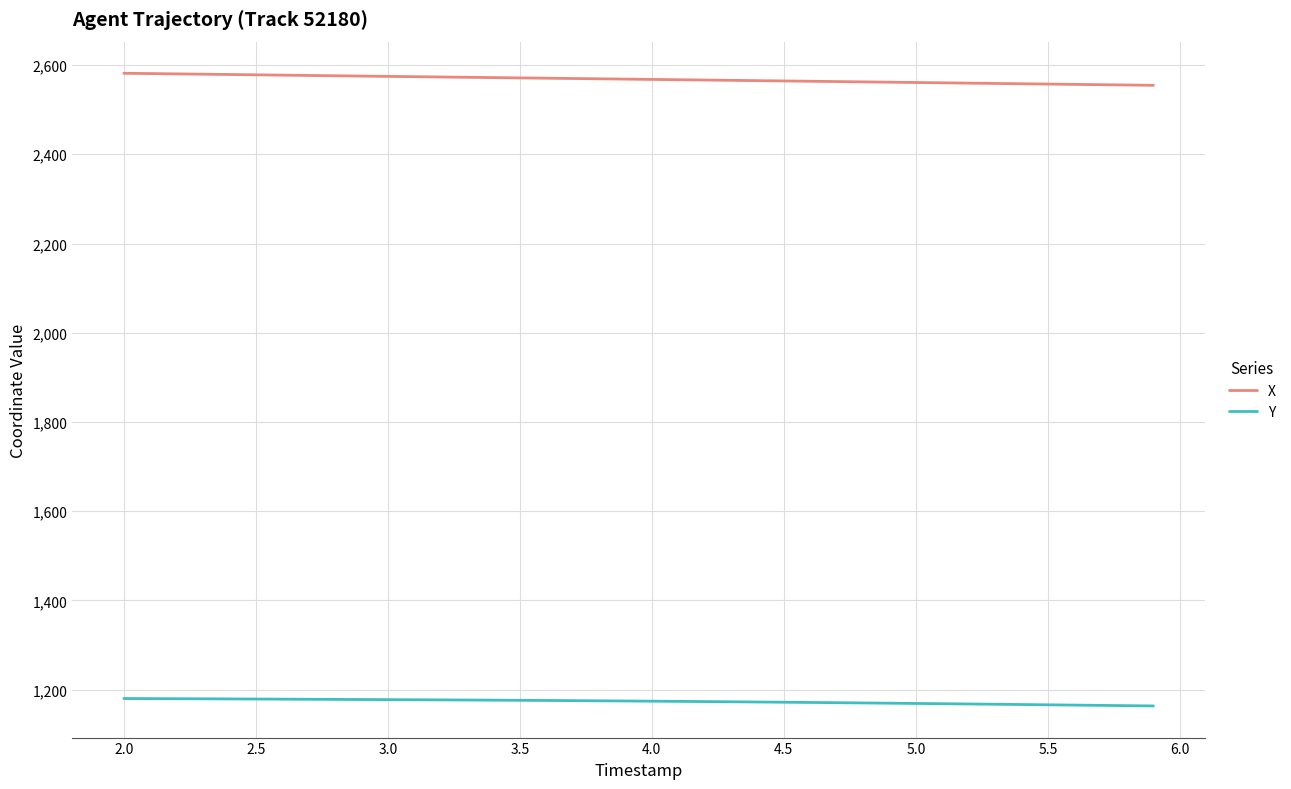

Rank the series by their average value, from lowest to highest.

Y, X